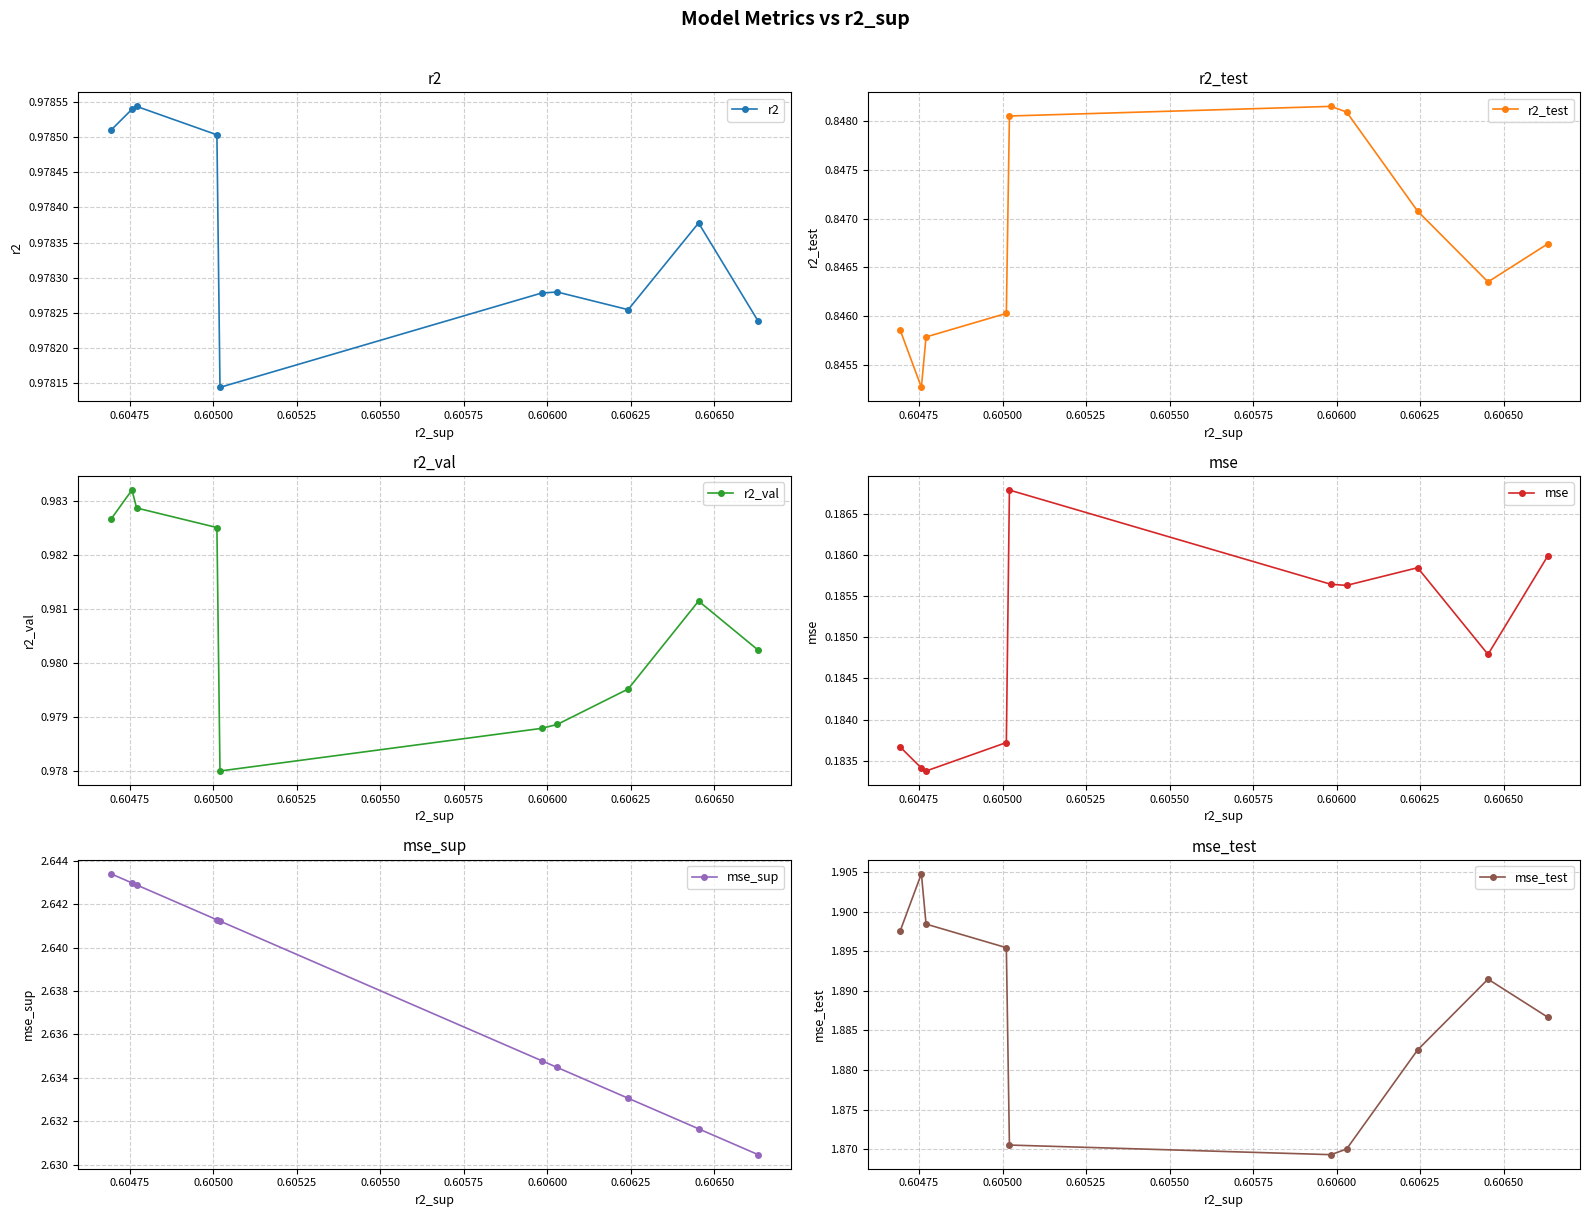

How many categories are shown in the chart?

10